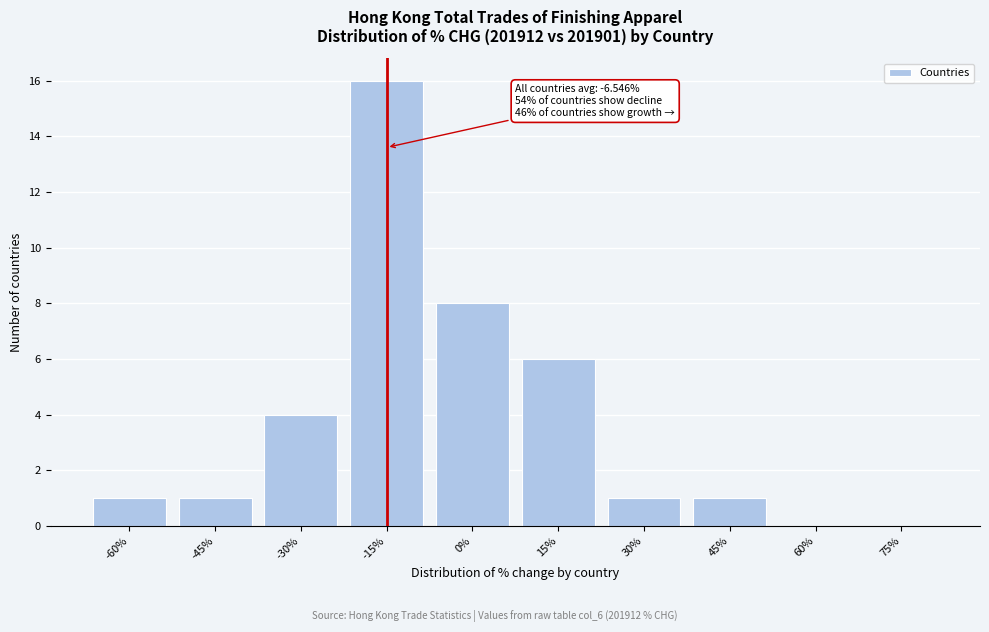

Reading right to left, list all the values displayed in this chart.

75%=0	60%=0	45%=1	30%=1	15%=6	0%=8	-15%=16	-30%=4	-45%=1	-60%=1